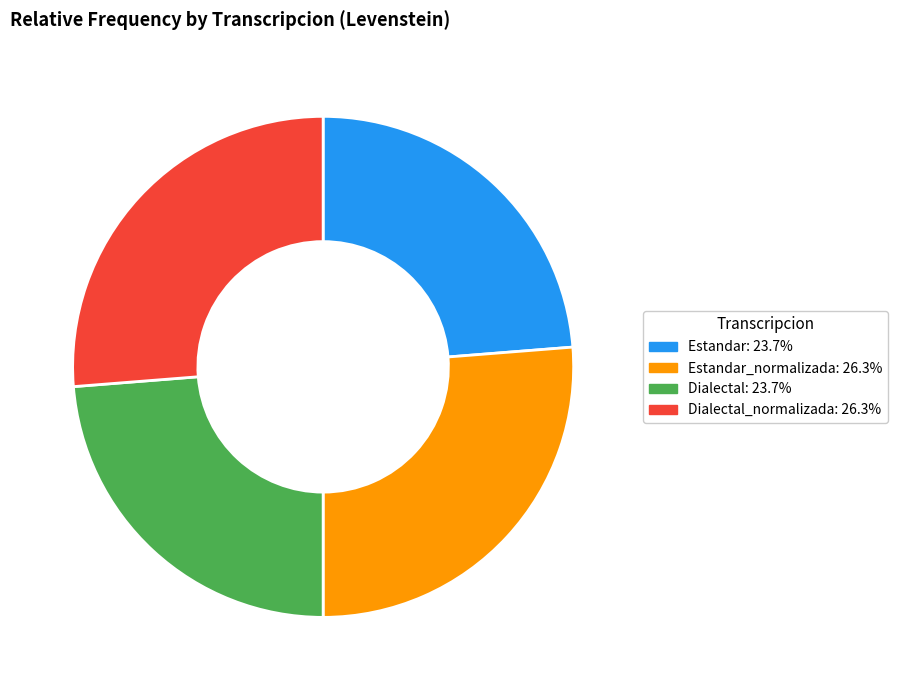

Does any single category account for the majority?

No